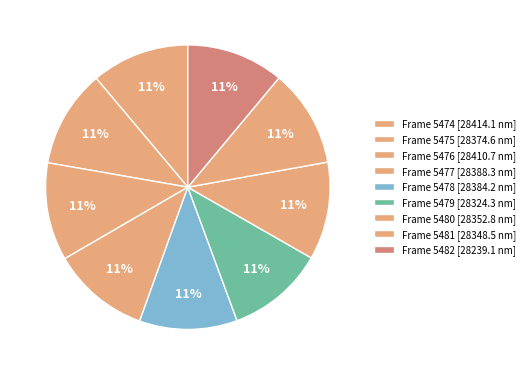

Count the number of slices in the pie.

9